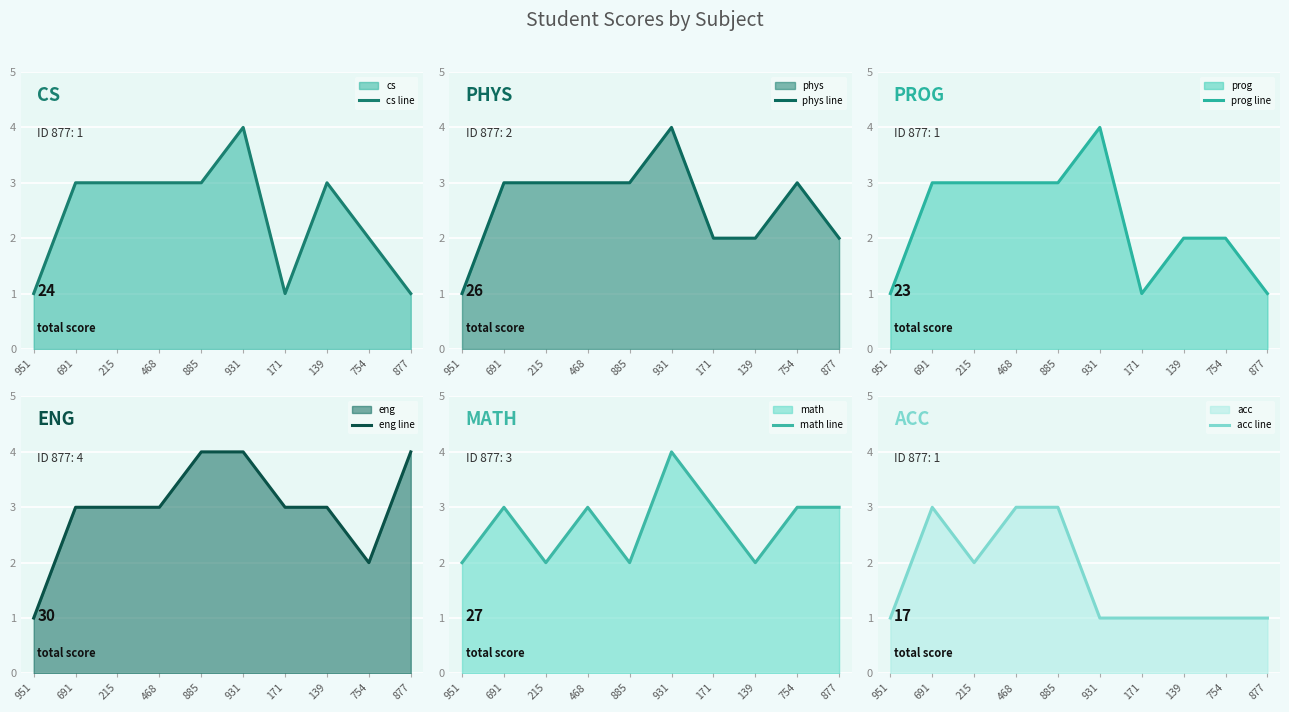

What is the sum of the cs line values at 691 and 877?

4